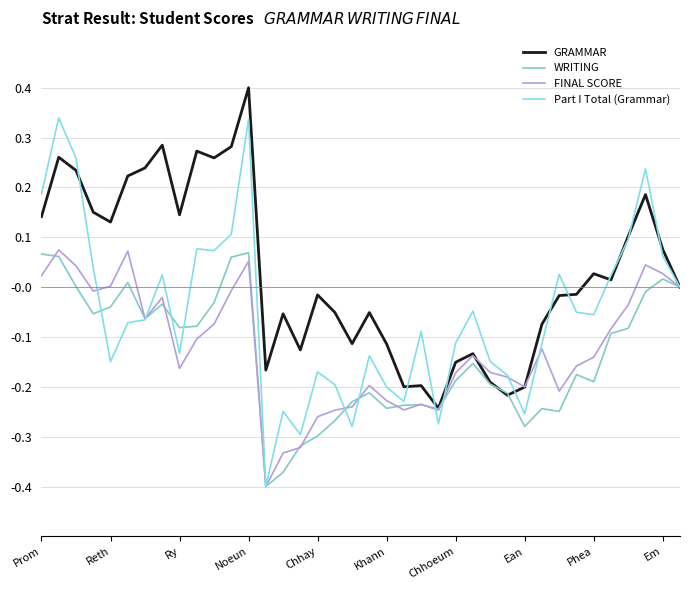

Does the chart have visible grid lines?

Yes